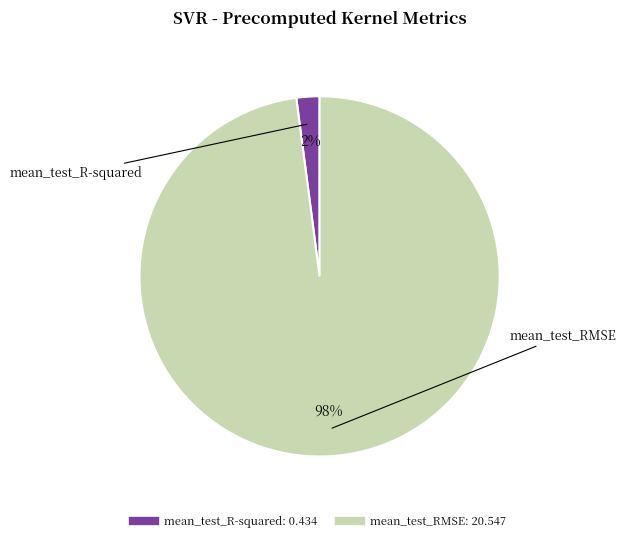

Which has a higher value, mean_test_R-squared or mean_test_RMSE?

mean_test_RMSE